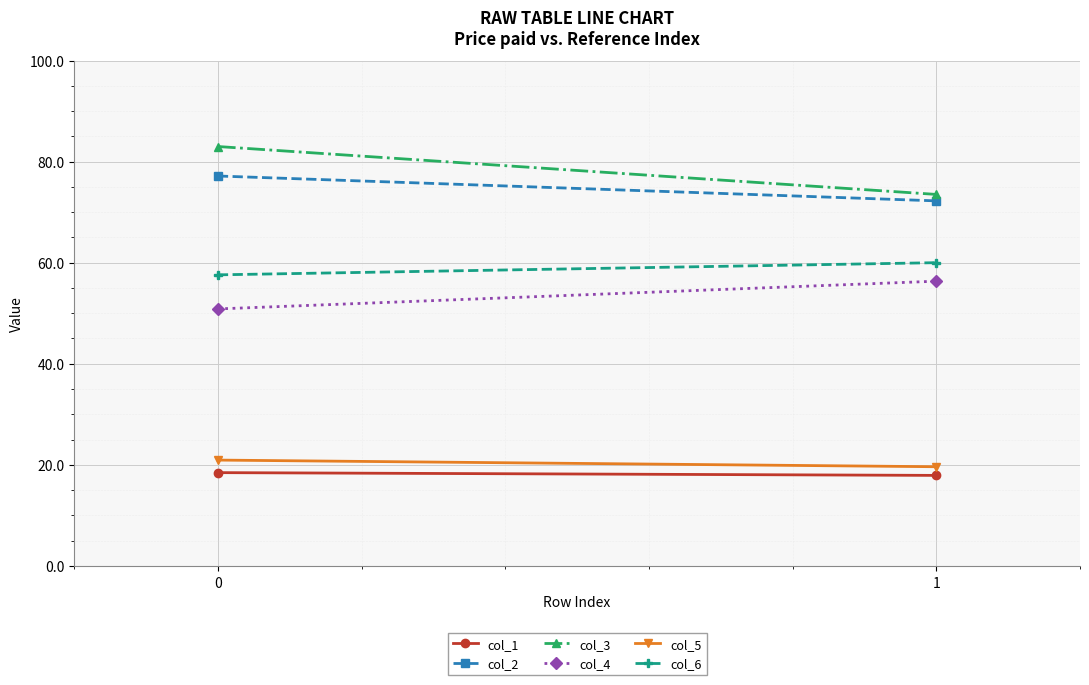

How many values in the col_1 series are below 18?

1